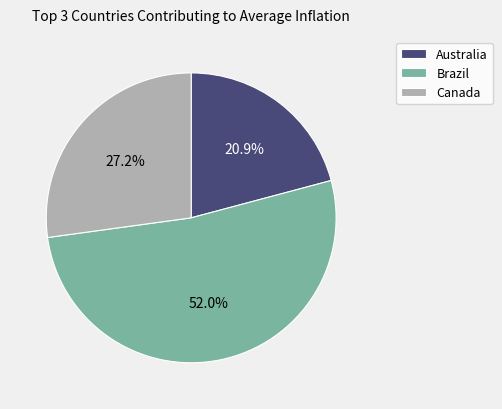

What portion of the pie excludes Australia?

79.1%